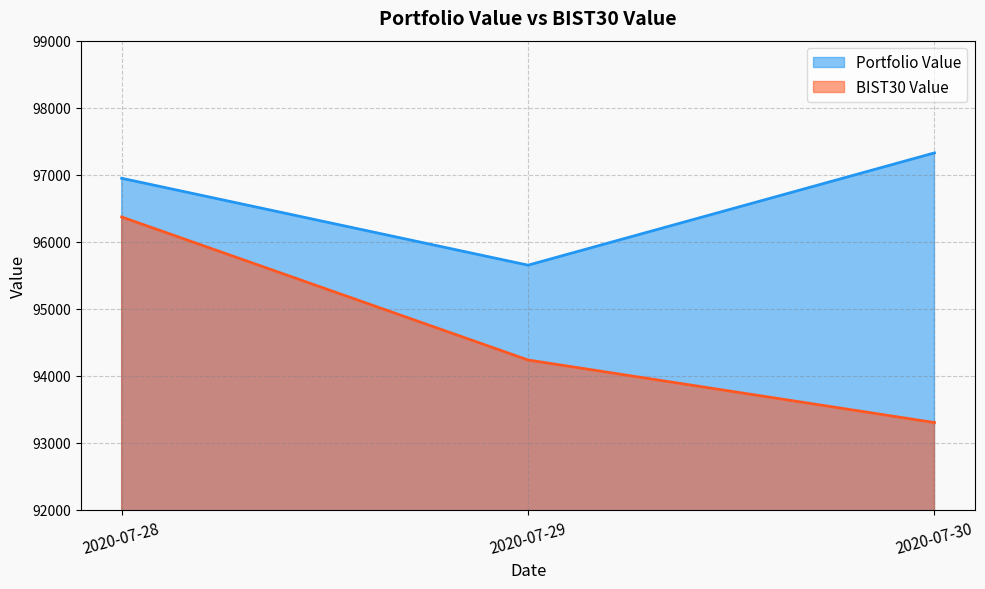

What is the difference between the maximum and second lowest values in the Portfolio Value series?

378.5